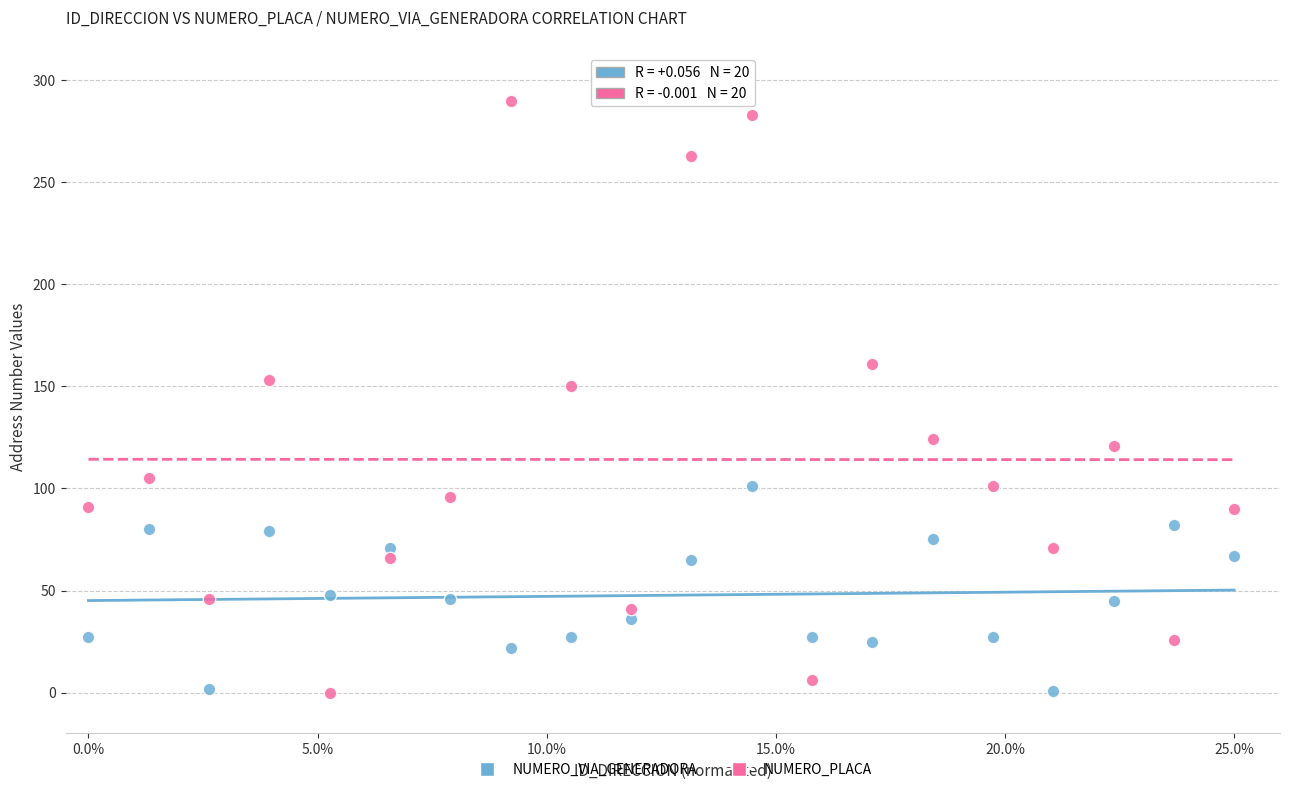

What are all the series names shown in the legend?

NUMERO_VIA_GENERADORA, NUMERO_PLACA